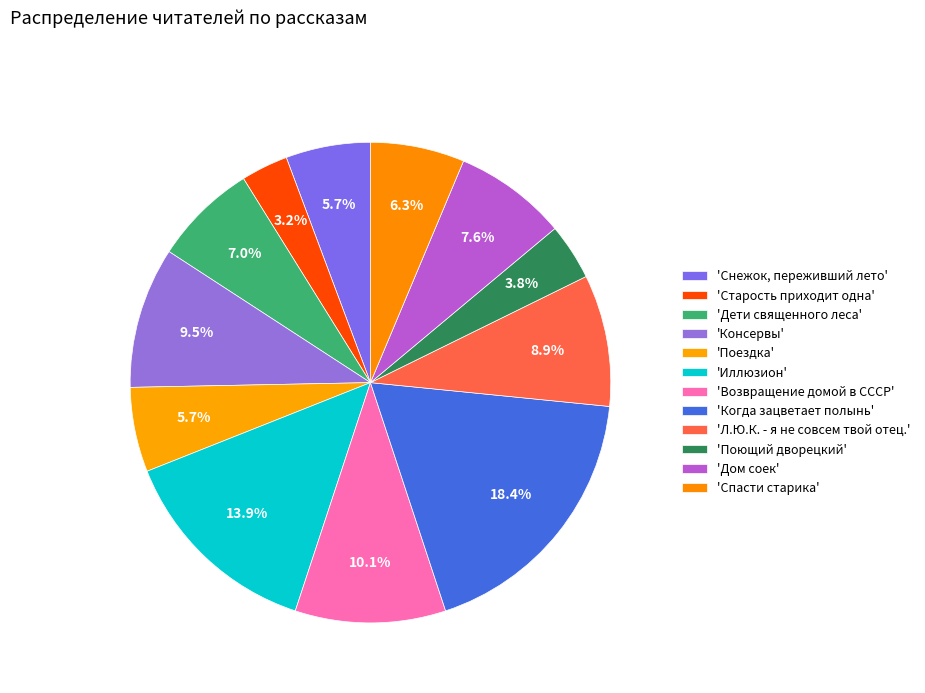

How many segments does this pie chart have?

12